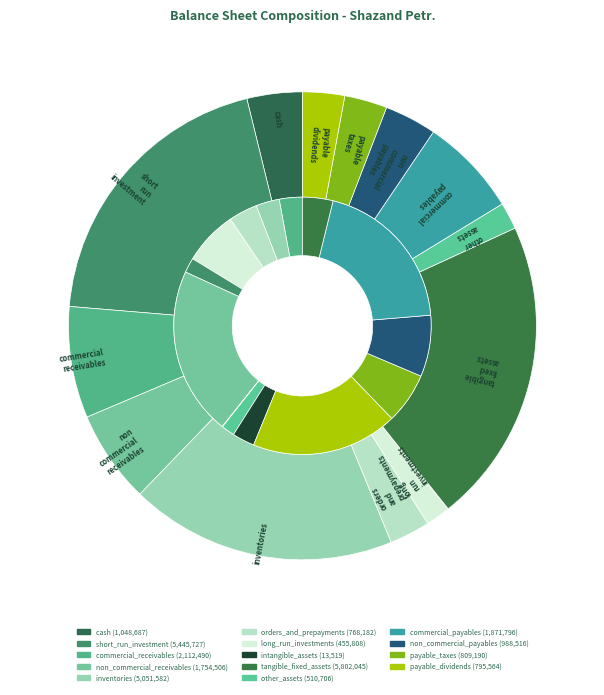

How many segments does this pie chart have?

14